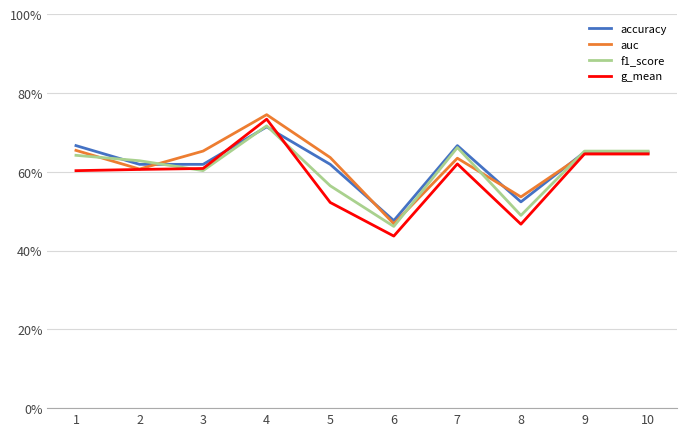

What is the value of the auc point at the 4th from the left?

0.7